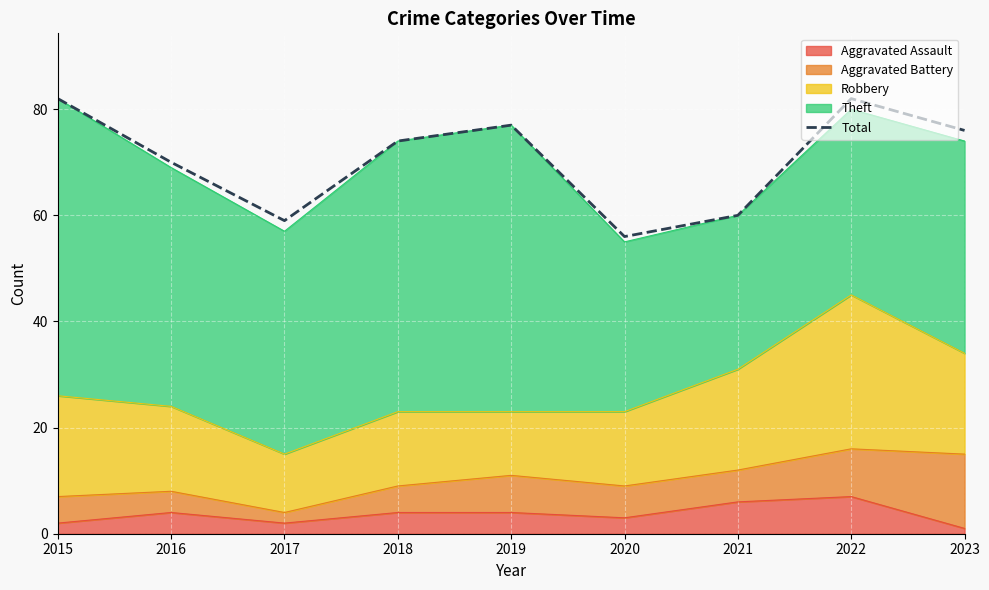

Where does the data first go above 74?

2015